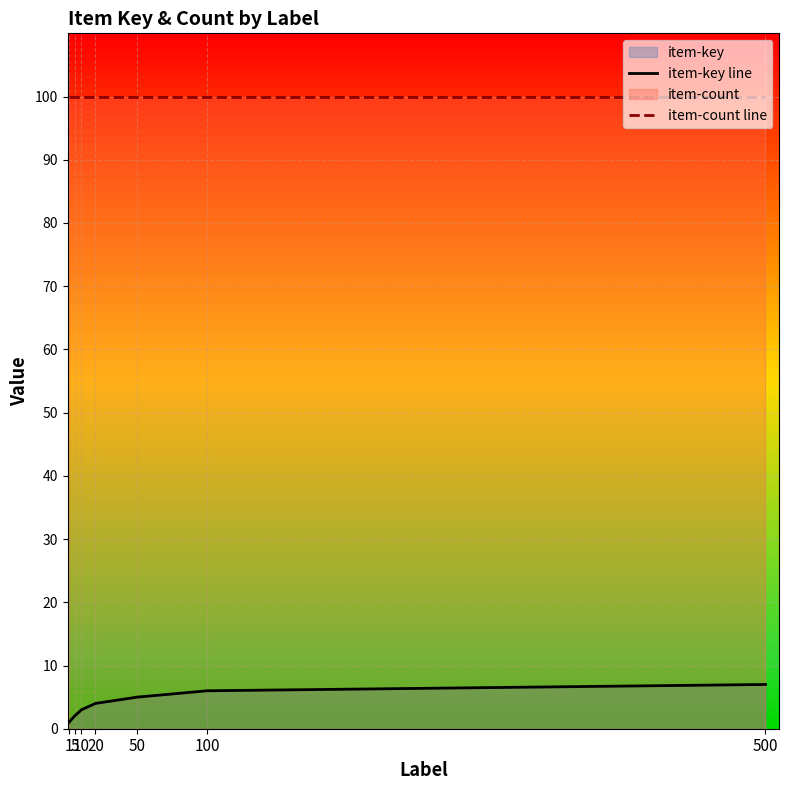

What is the maximum value for item-key line?

7